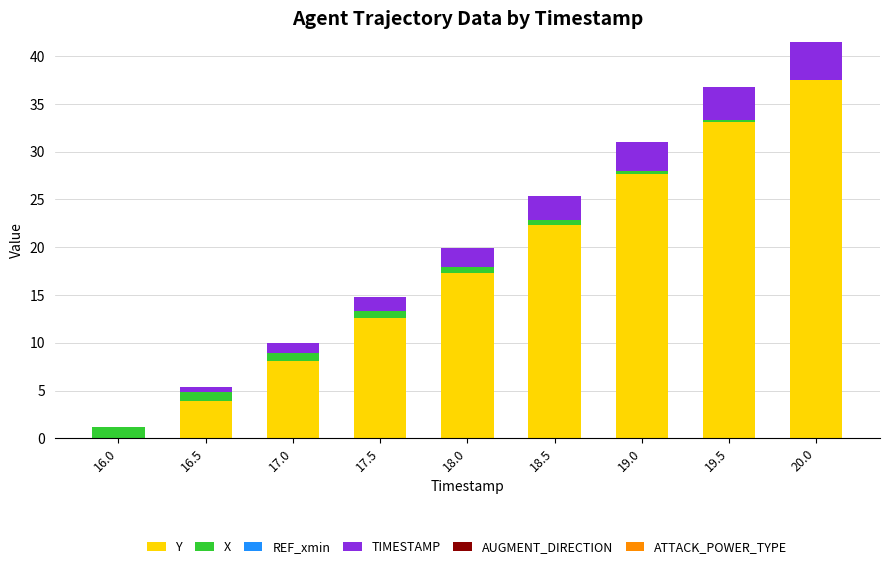

True or false: Y has a value of 8.1 at 17.0.

True